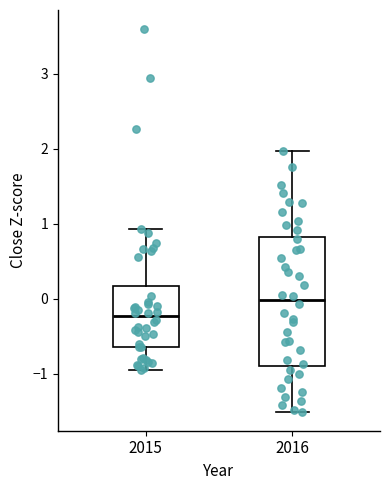

Reading left to right, transcribe this box plot: for each box, give where its median line is, the range the box spans, and where its two whiskers end, as read against the y-axis. The values are not printed on the chart, so give them approximately, as read against the axis.

2015: median -0.2, box -0.6 to 0.2, whiskers -1.0 to 0.9
2016: median 0.0, box -0.9 to 0.8, whiskers -1.5 to 2.0